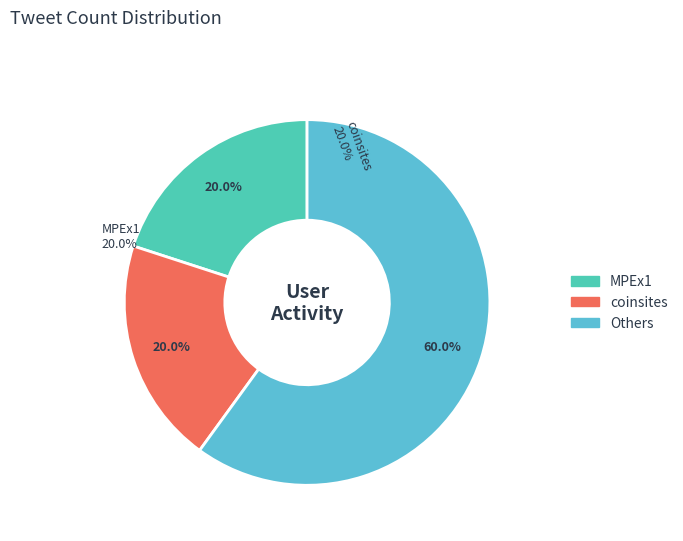

How many slices are in this pie chart?

3